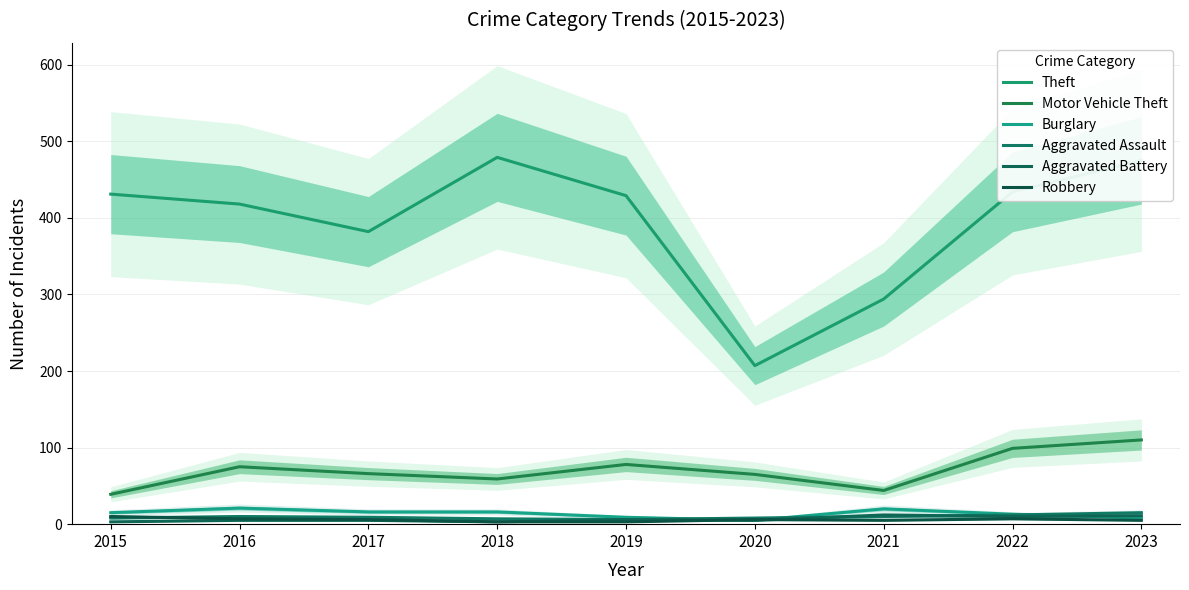

What is the difference between the Burglary values at 2022 and 2018?

3